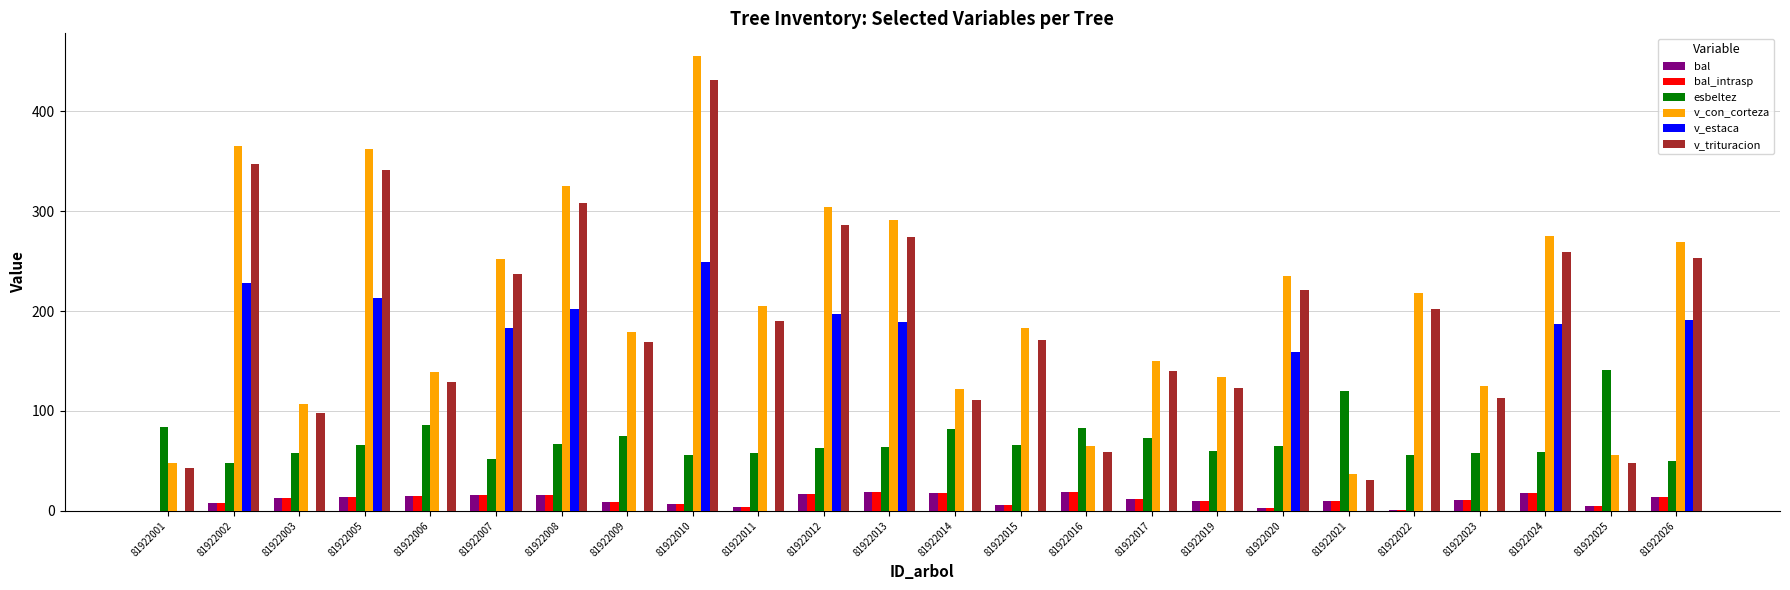

What is the highest value of the bal_intrasp series?

19.3